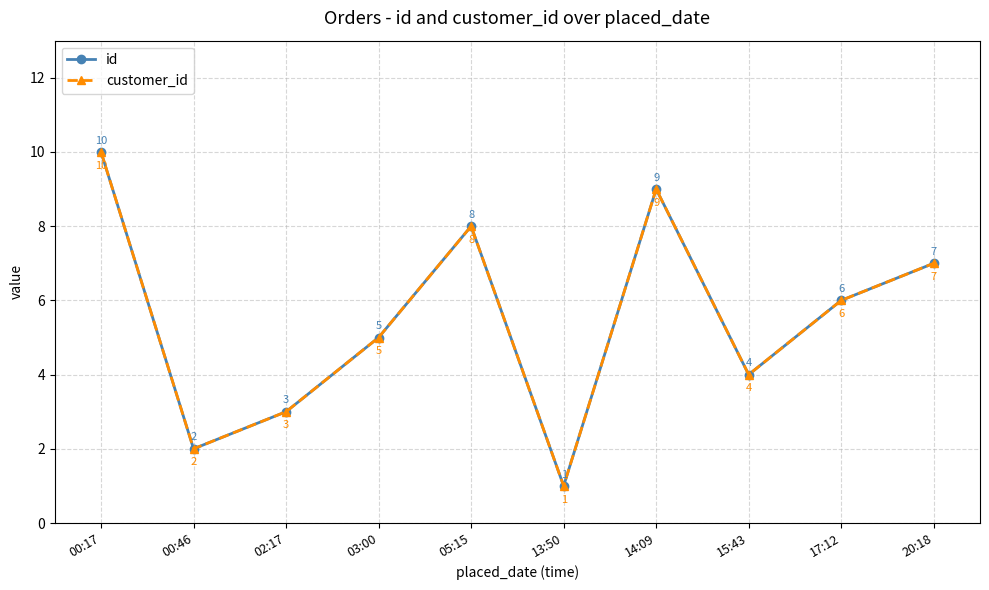

Does the chart have visible grid lines?

Yes